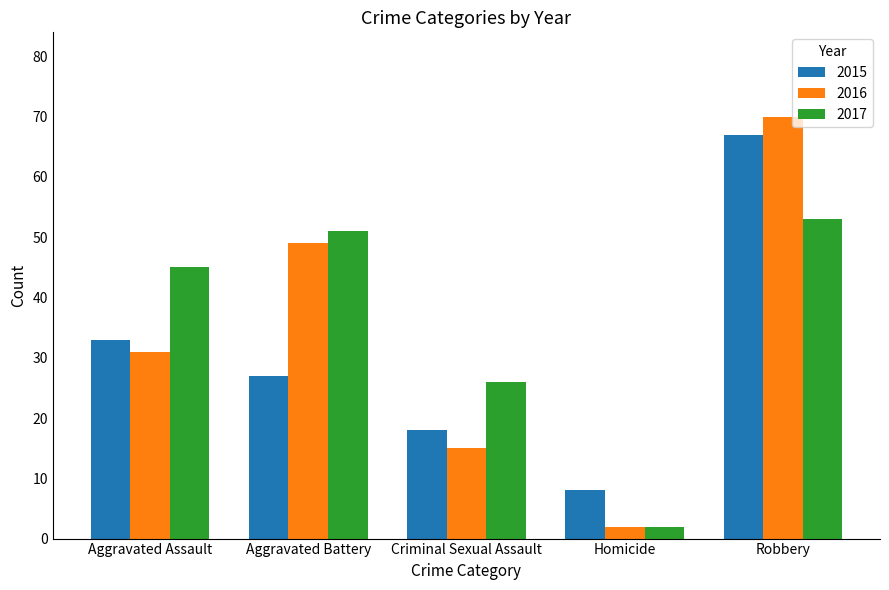

What position from the right is Criminal Sexual Assault?

3